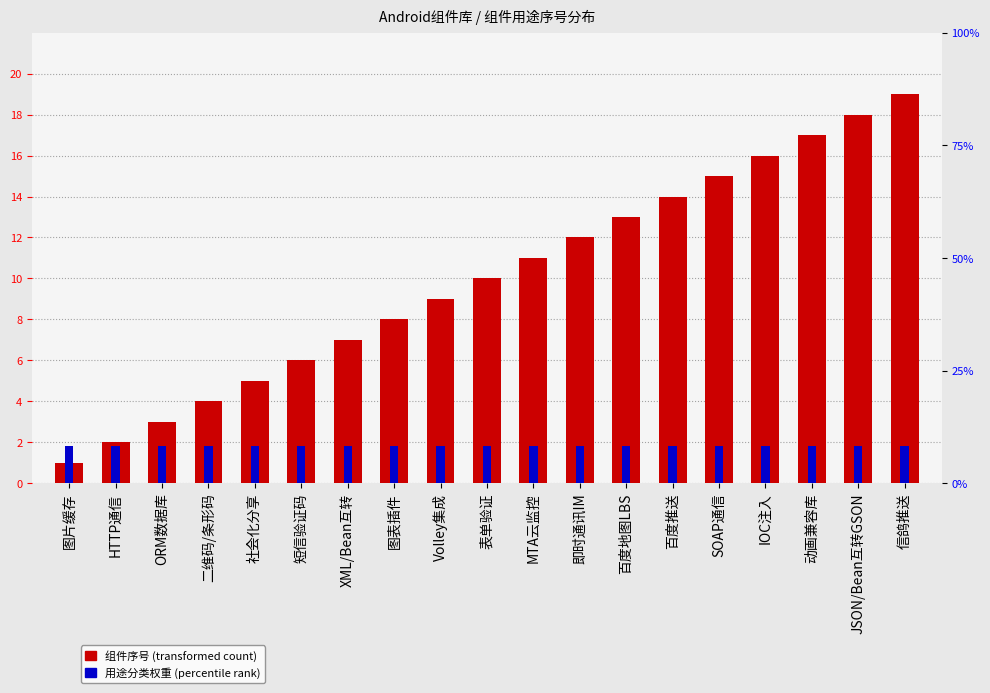

What is the total value across all series at 表单验证?

10.5